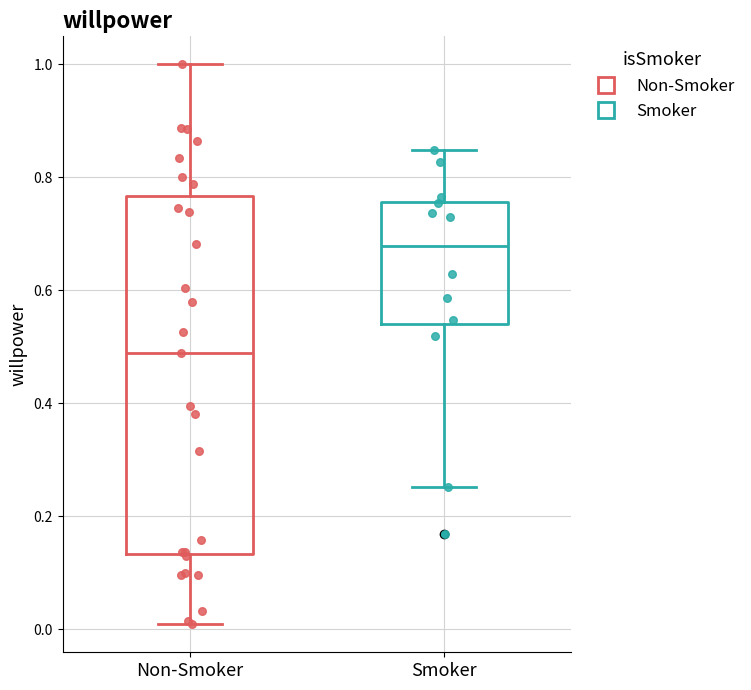

Where is the upper edge of the box for Non-Smoker on the y-axis? The values are not printed on the chart, so give them approximately, as read against the axis.

0.76